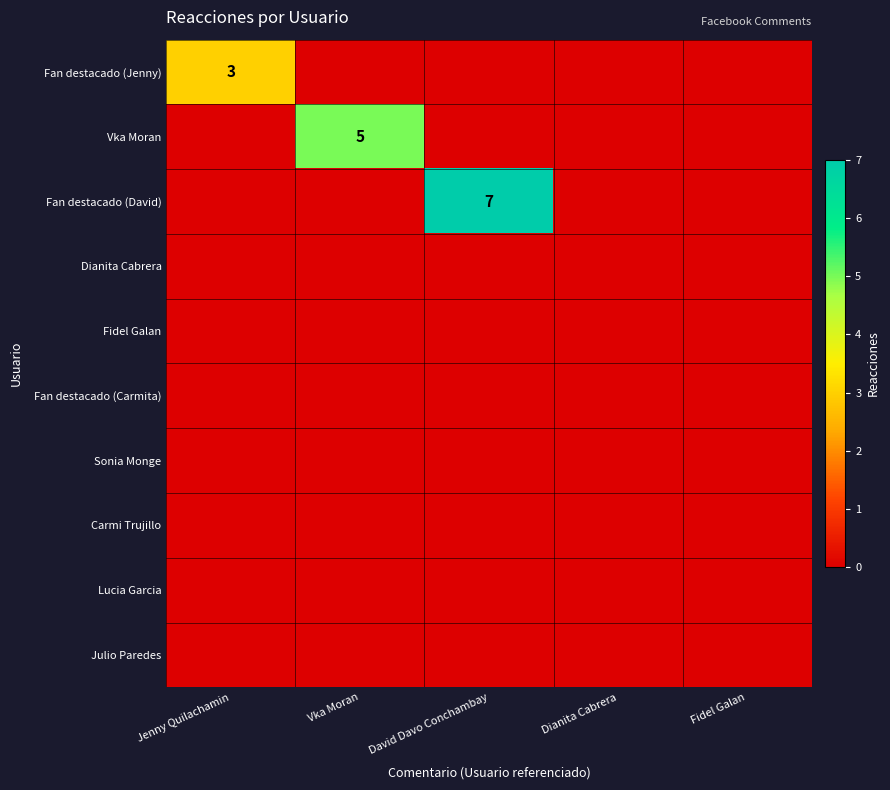

The value of Fan destacado (Jenny) at Jenny Quilachamin is 3. True or false?

True